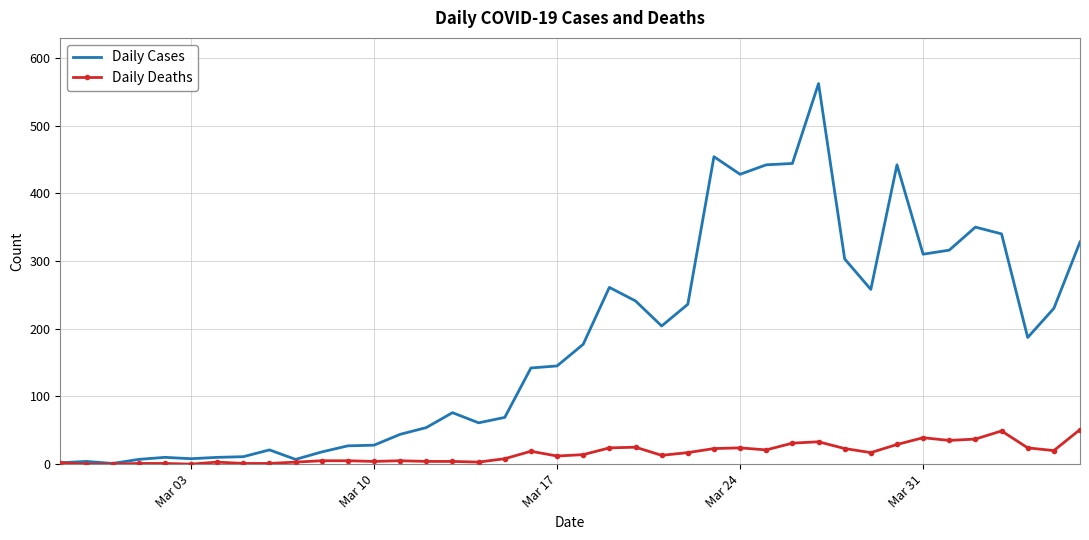

Which series has the widest spread of values?

Daily Cases